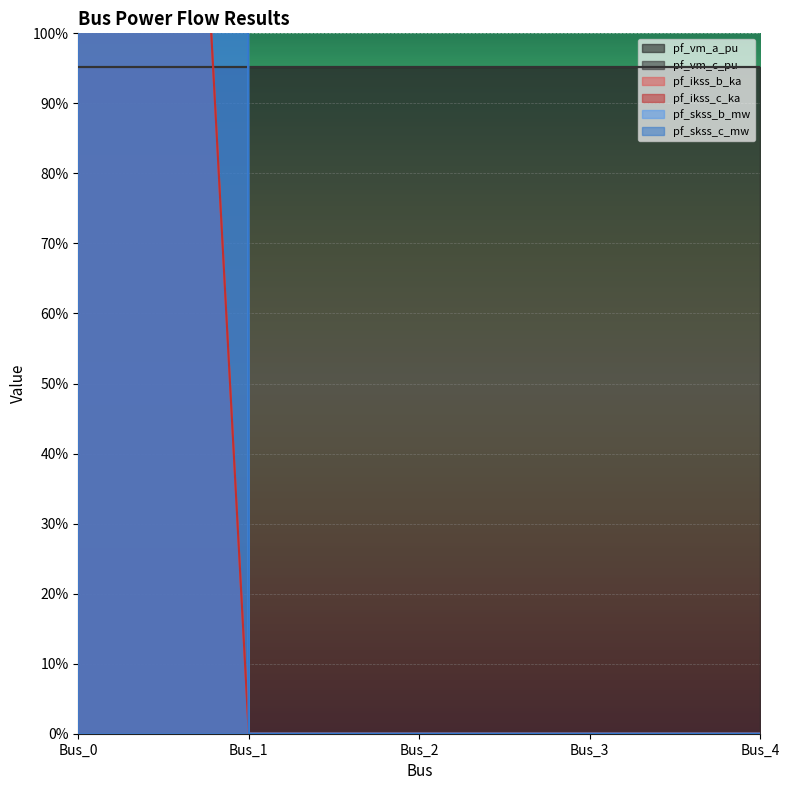

Which series has the largest total across all categories?

pf_skss_b_mw